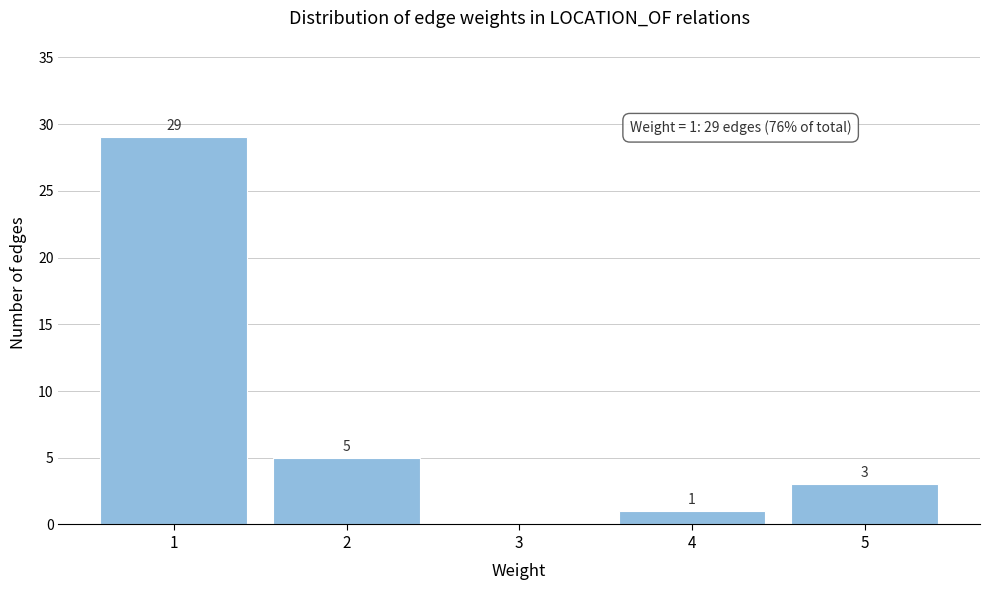

Reading left to right, list all the values displayed in this chart.

1=29	2=5	3=0	4=1	5=3